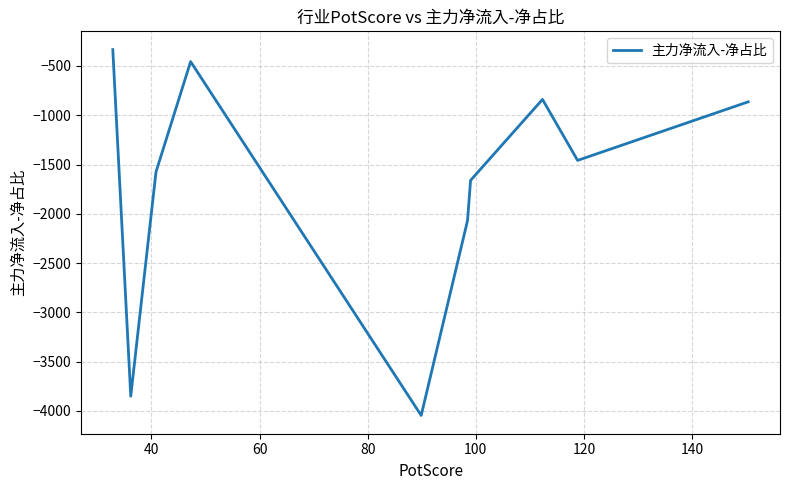

Count the number of data series in this chart.

1